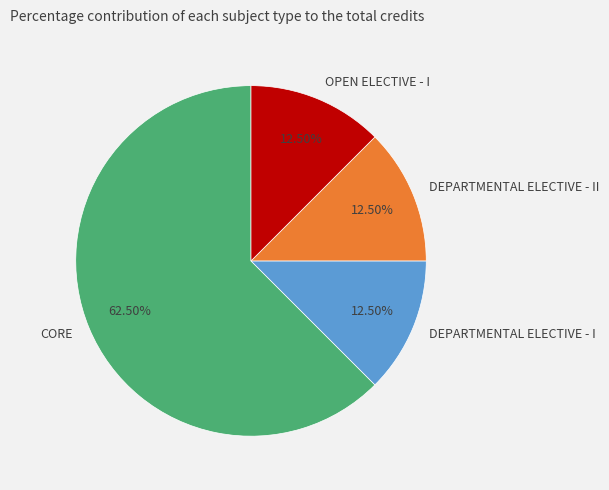

To the nearest percent, what is the combined percentage of DEPARTMENTAL ELECTIVE - II and DEPARTMENTAL ELECTIVE - I?

25%